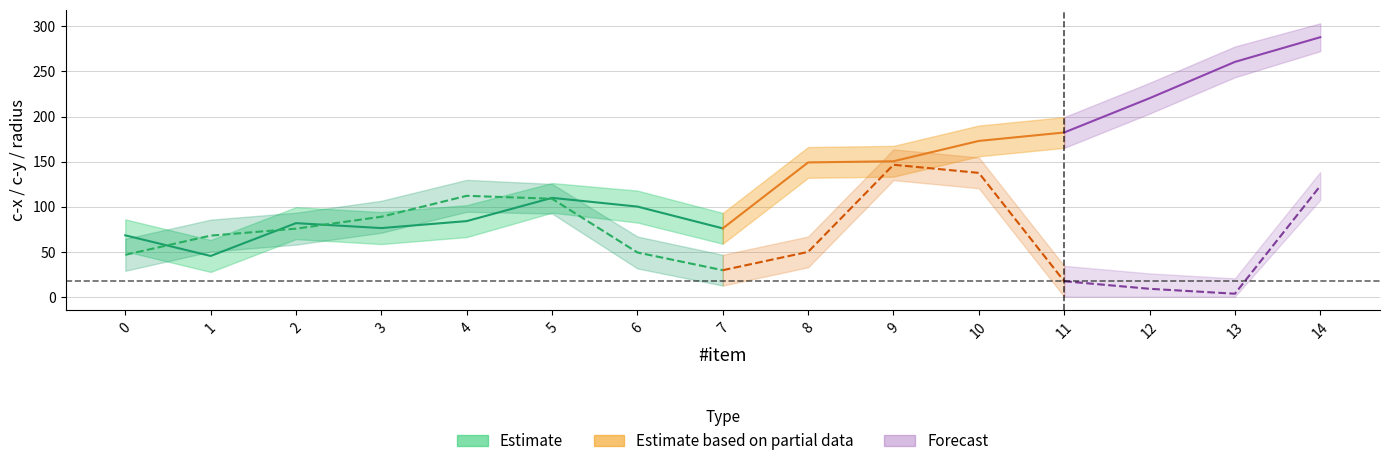

Reading right to left, extract all data points from this chart.

c-x: 288.1	260.6	220.3	182.3	172.9	150.3	149.0	75.8	100.0	109.7	83.9	76.1	81.6	45.2	68.1
c-y: 122.9	3.2	8.7	17.1	137.4	146.4	49.7	29.4	49.0	108.7	111.9	88.7	75.5	67.7	46.5
radius: 15.5	17.1	17.1	17.1	17.1	17.1	17.1	17.1	17.7	16.4	17.7	17.7	17.7	17.7	17.7